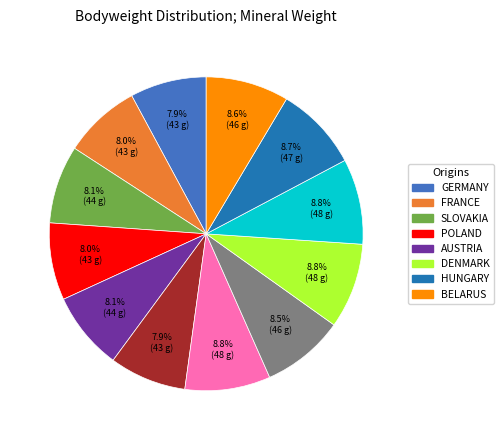

To the nearest percent, what is the average slice percentage?

8%